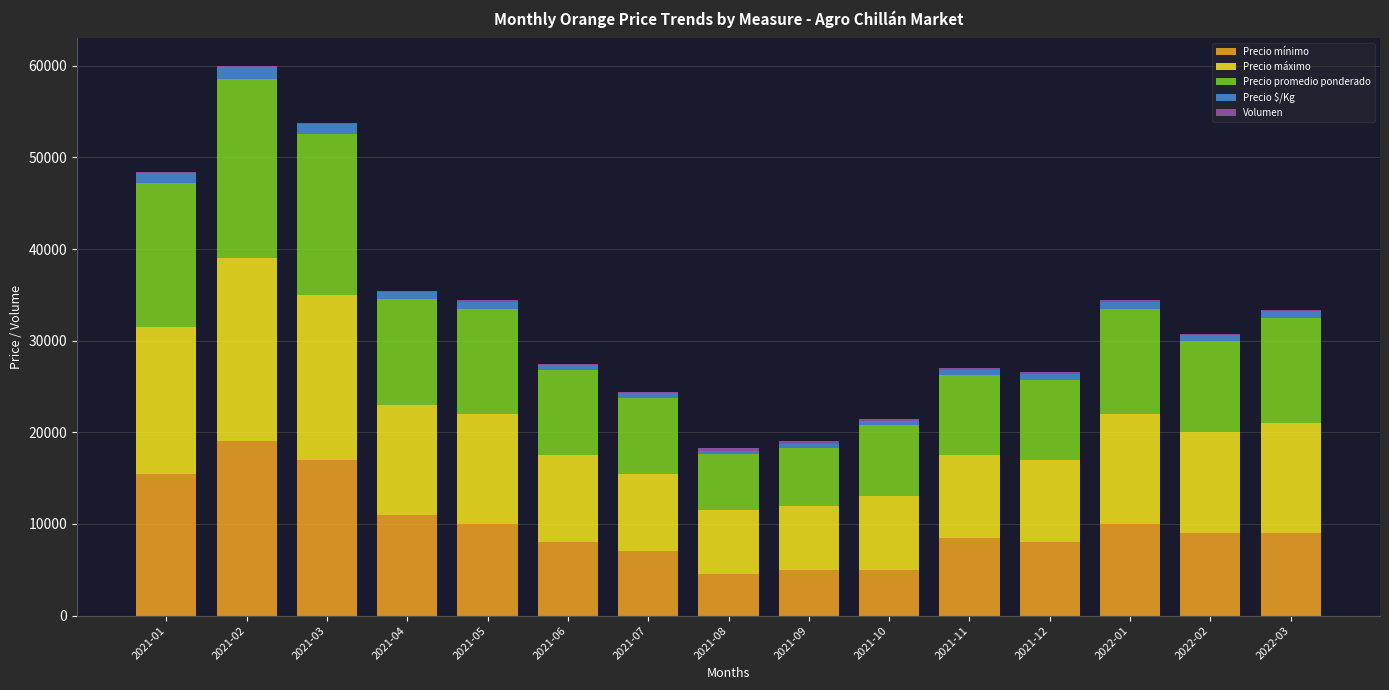

What is the highest value of the Precio mínimo series?

19000